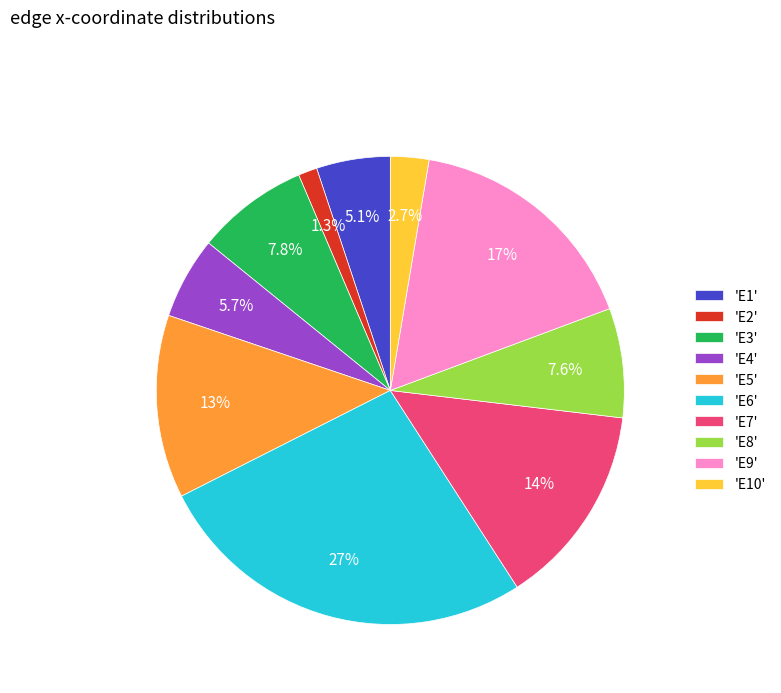

What portion of the pie excludes 'E3'?

92.2%